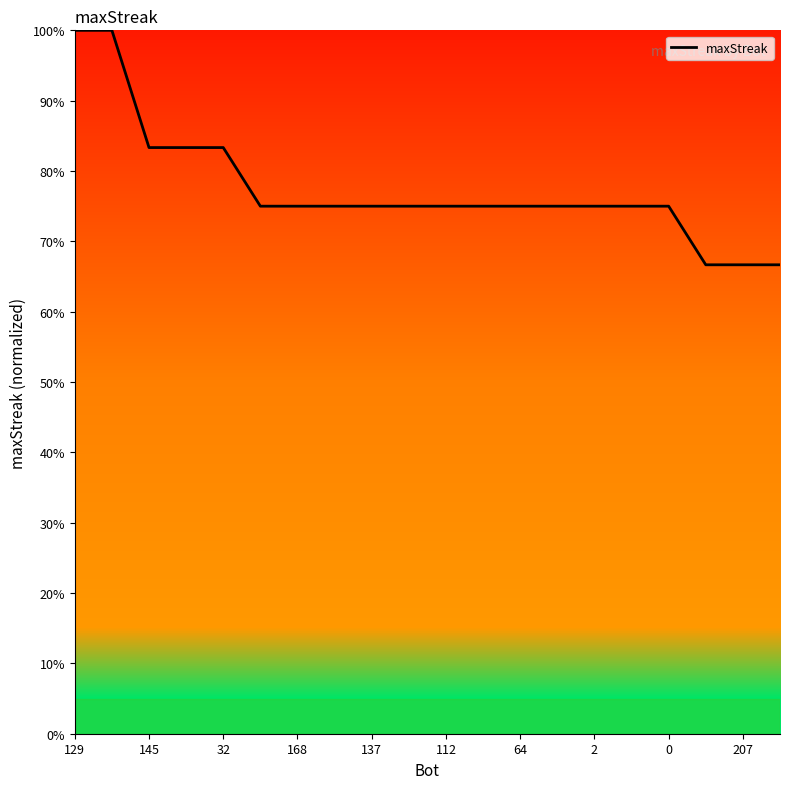

What is the smallest value displayed?

66.7